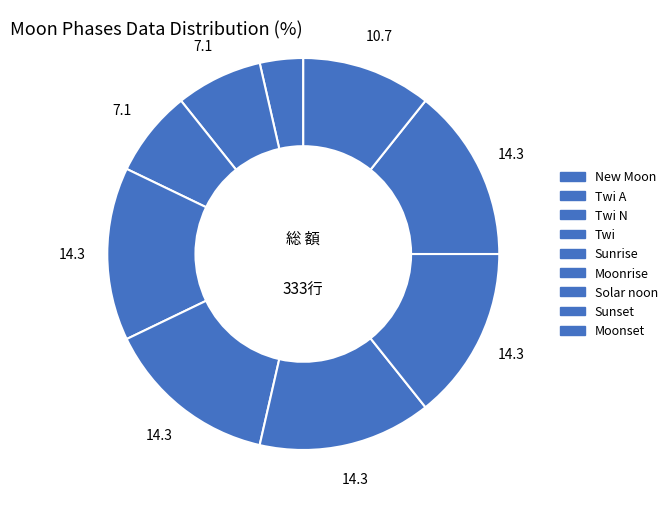

How many segments does this pie chart have?

9